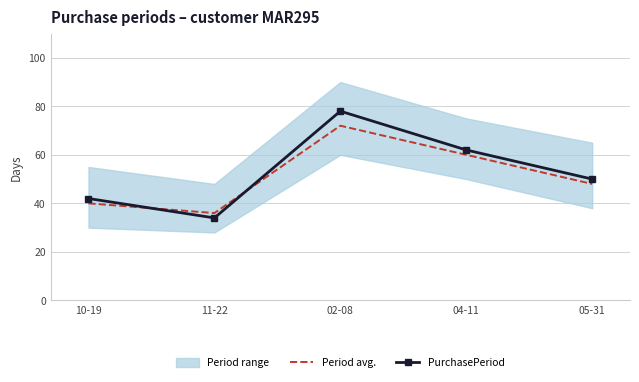

What is the value of the PurchasePeriod point at the 3rd from the left?

78